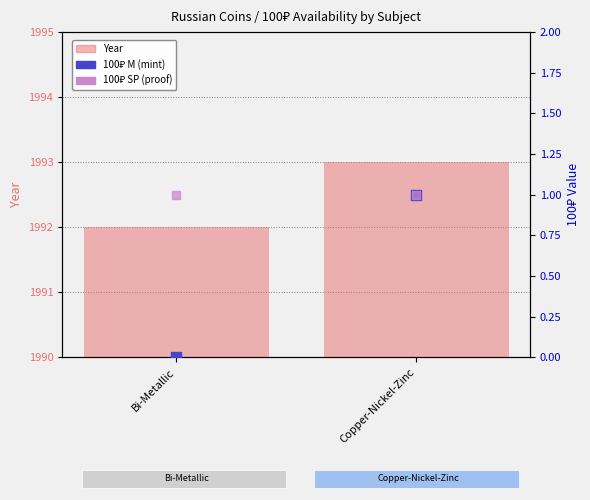

Which series has the largest Y range (max minus min)?

Year